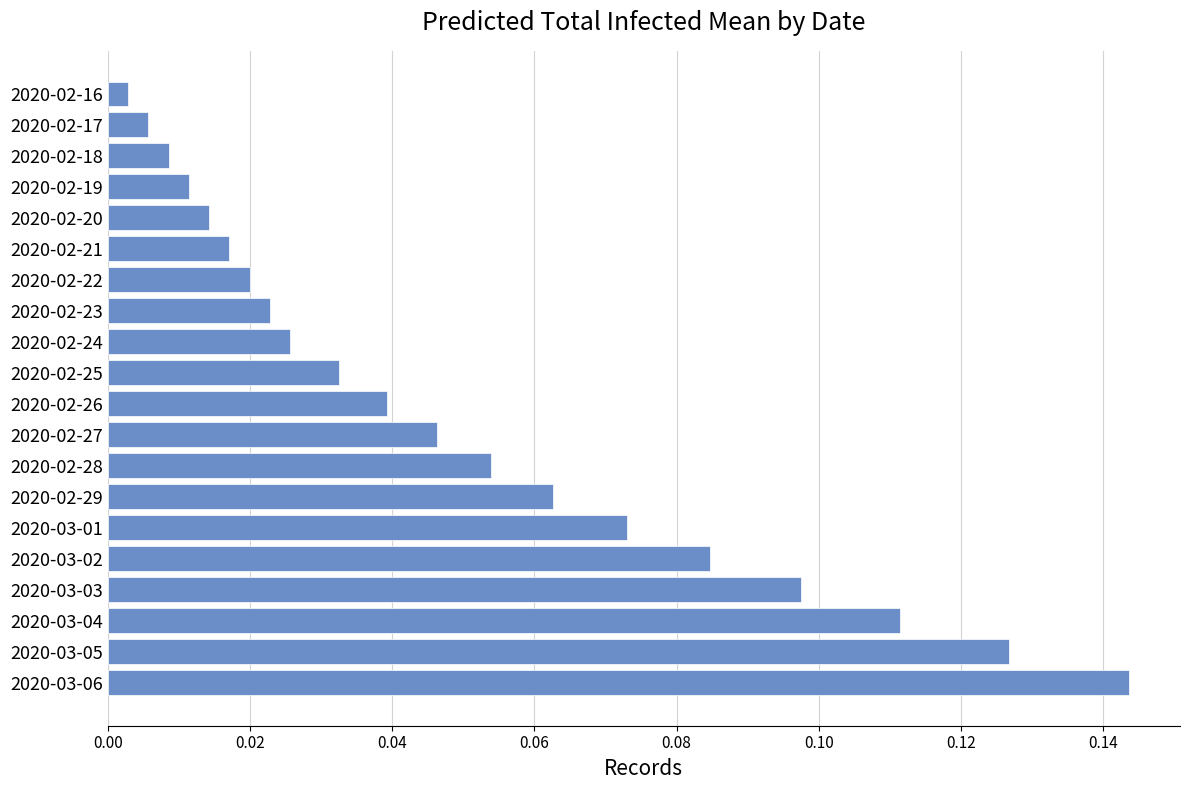

Rank the categories by value from lowest to highest.

2020-02-16, 2020-02-17, 2020-02-18, 2020-02-19, 2020-02-20, 2020-02-21, 2020-02-22, 2020-02-23, 2020-02-24, 2020-02-25, 2020-02-26, 2020-02-27, 2020-02-28, 2020-02-29, 2020-03-01, 2020-03-02, 2020-03-03, 2020-03-04, 2020-03-05, 2020-03-06